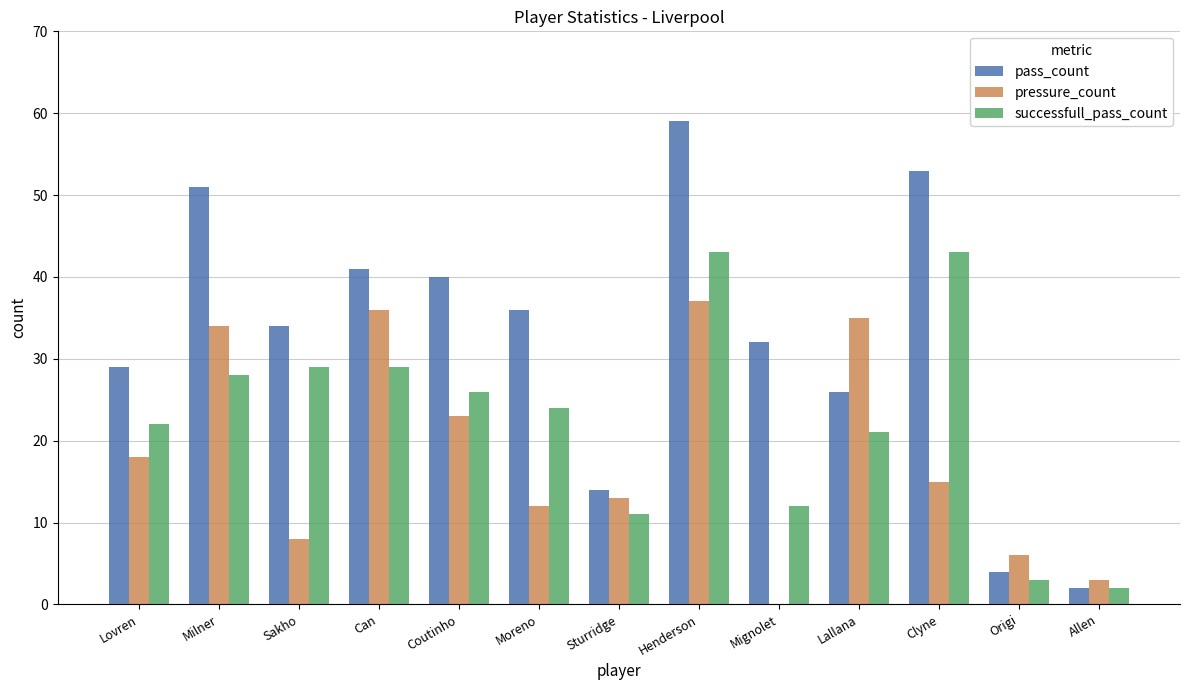

True or false: pass_count has a value of 34 at Sakho.

True